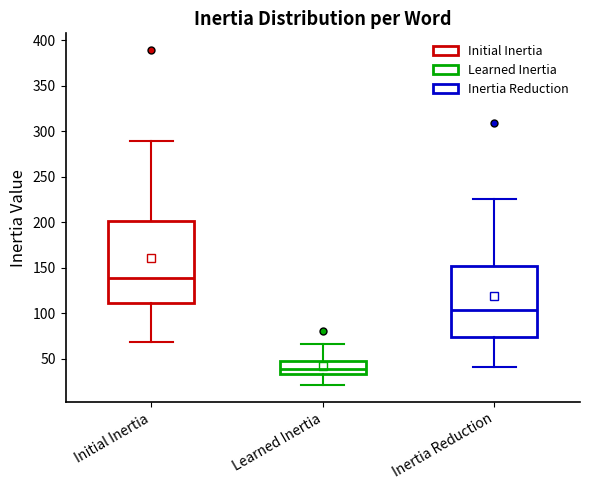

Where does the median line of the box for Inertia Reduction sit on the y-axis? The values are not printed on the chart, so give them approximately, as read against the axis.

105